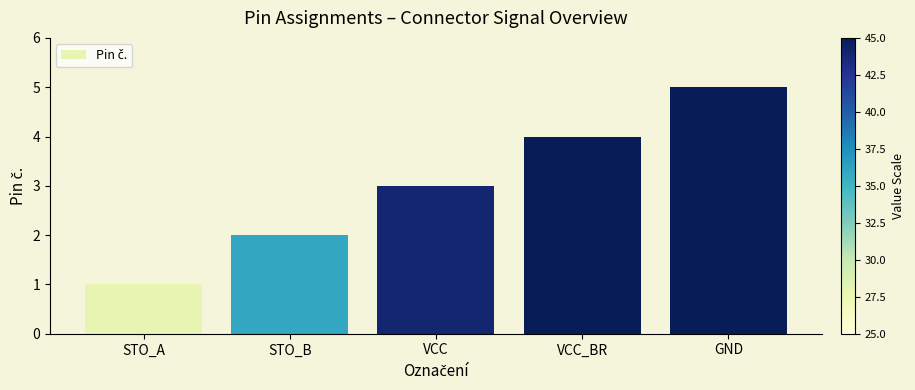

Rank the categories by value from lowest to highest.

STO_A, STO_B, VCC, VCC_BR, GND